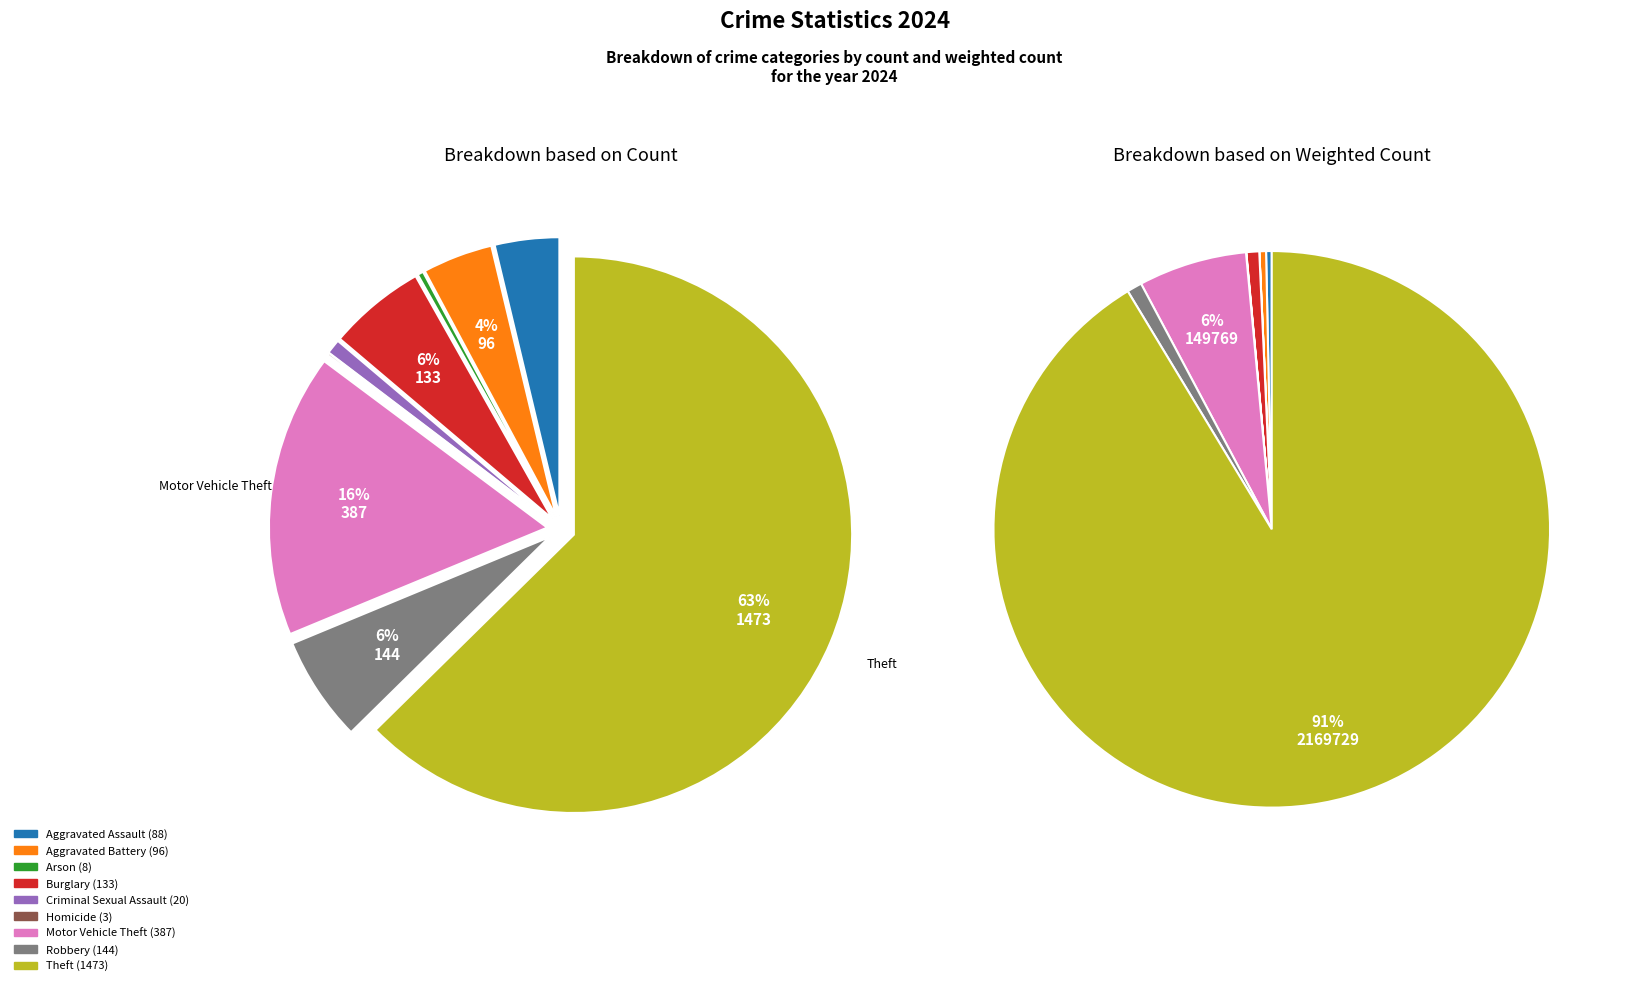

Does Robbery represent more than half of the total?

No